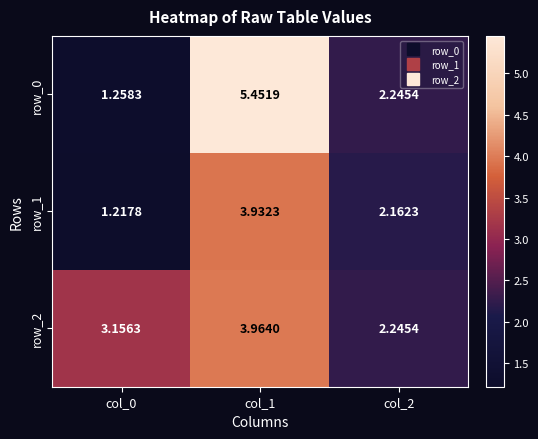

The value of row_1 at col_0 is 2.0. True or false?

False